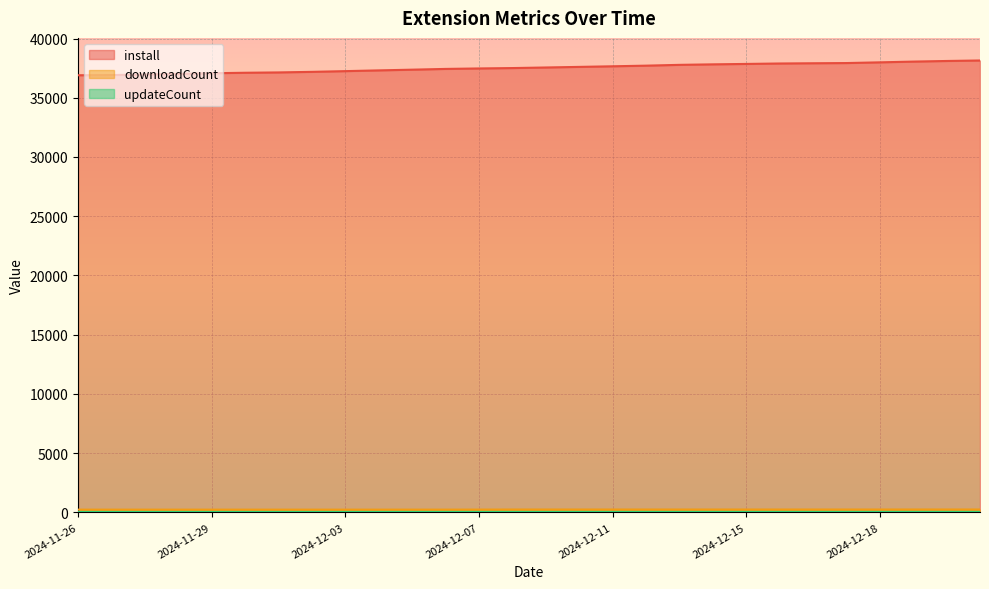

Reading left to right, transcribe all the data shown in this chart.

install: 36900	36917	36966	37014	37070	37111	37139	37187	37248	37311	37371	37435	37474	37507	37556	37606	37657	37710	37778	37821	37856	37893	37913	37930	37990	38053	38105	38147
downloadCount: 231	231	231	231	231	231	231	231	231	231	232	232	236	240	240	240	240	240	240	240	240	240	241	241	241	242	243	243
updateCount: 35	35	35	35	35	35	35	35	35	35	36	36	36	36	36	37	37	37	37	37	37	37	37	37	38	38	38	39